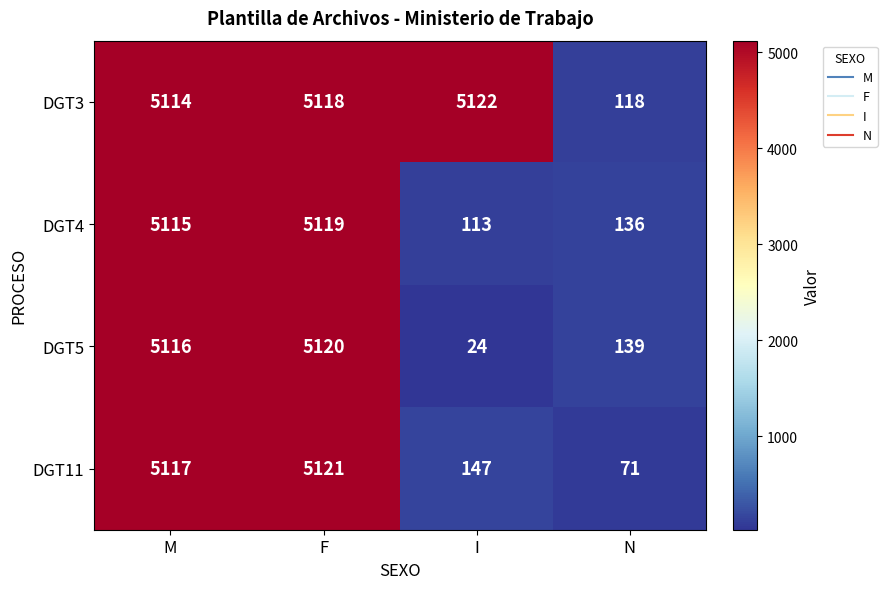

What is the total value across all series at F?

20478